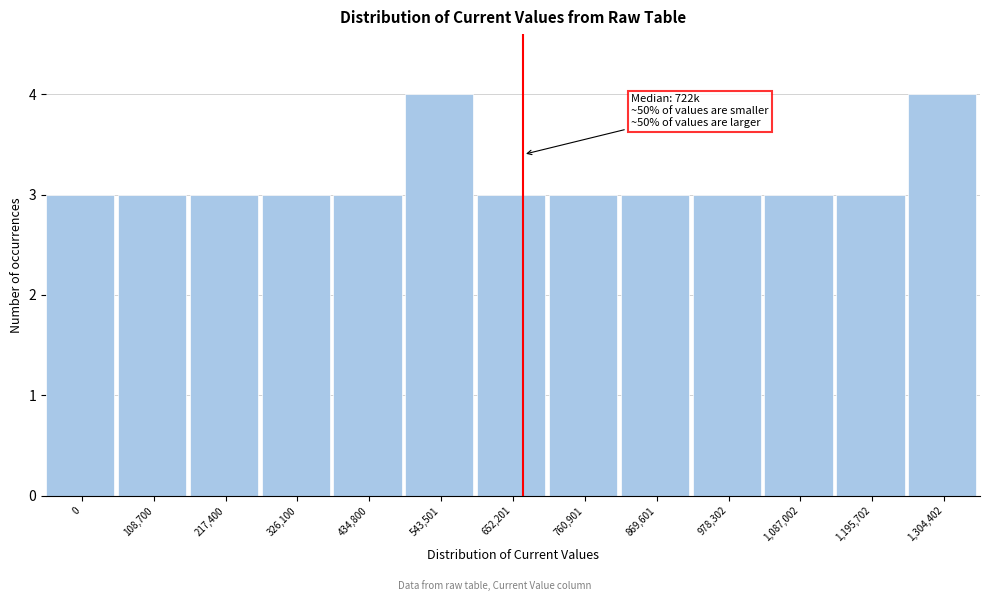

Reading left to right, list all the values displayed in this chart.

0=3	108,700=3	217,400=3	326,100=3	434,800=3	543,501=4	652,201=3	760,901=3	869,601=3	978,302=3	1,087,002=3	1,195,702=3	1,304,402=4